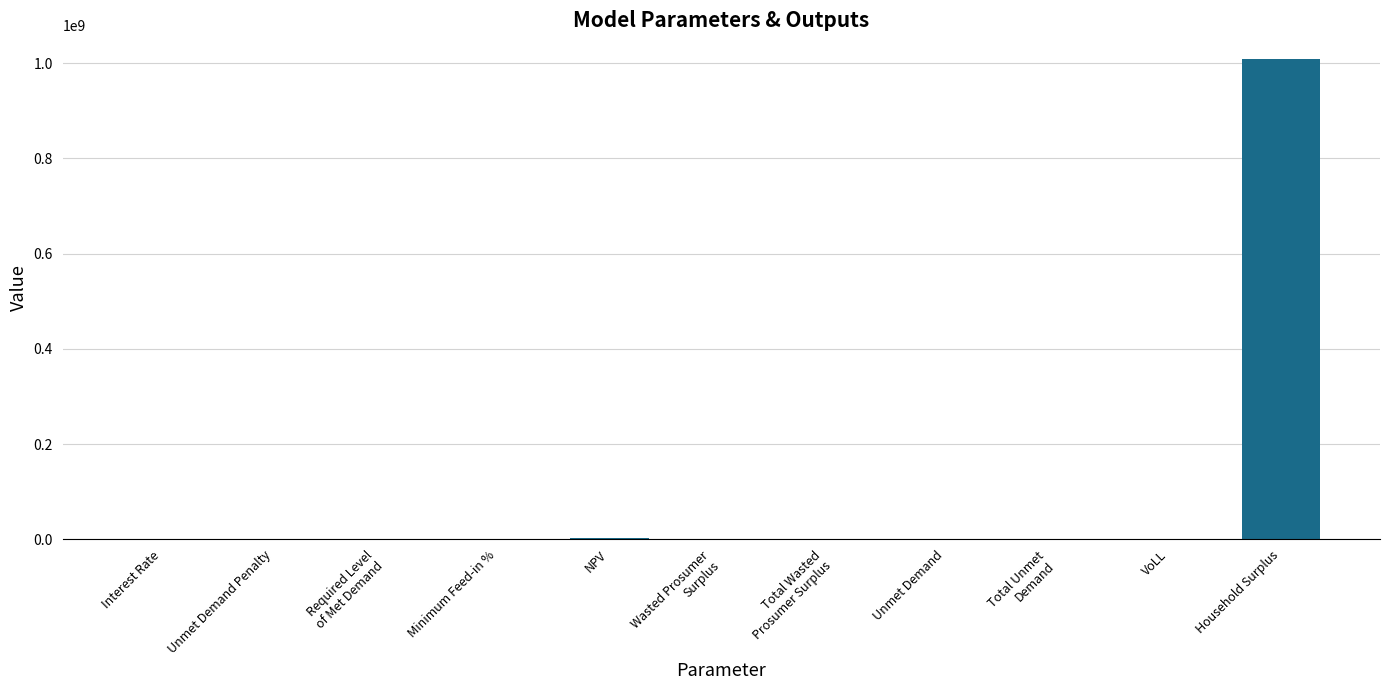

The value at VoLL is 0.7. True or false?

True